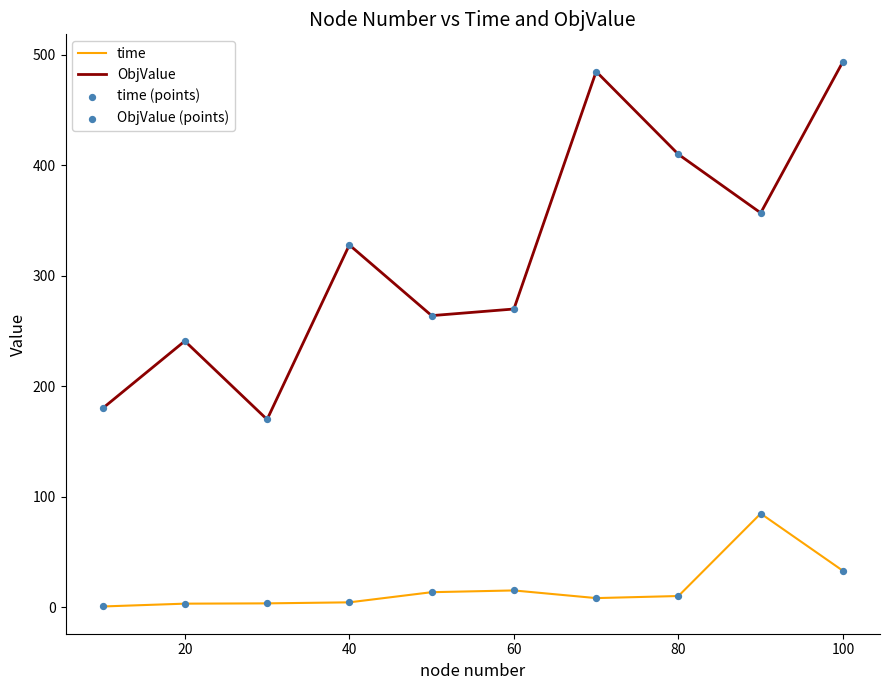

Which series has the widest spread of values?

ObjValue